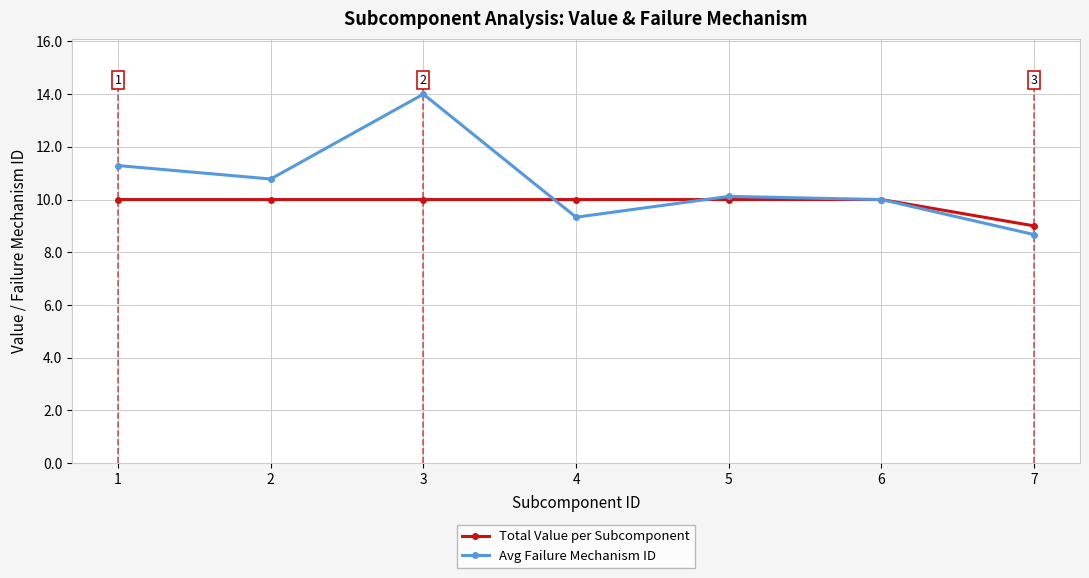

What is the highest value of the Avg Failure Mechanism ID series?

14.0